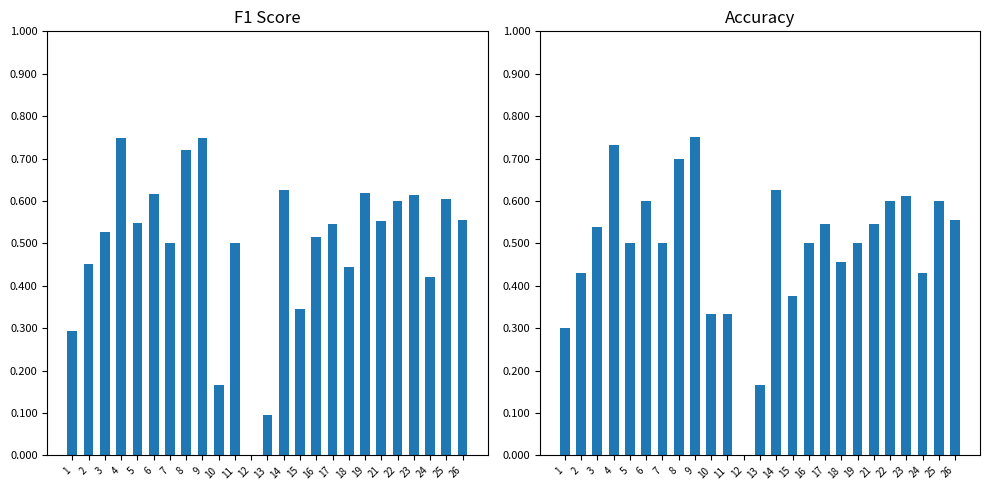

The f1 series shows 0.1 at 13. True or false?

True